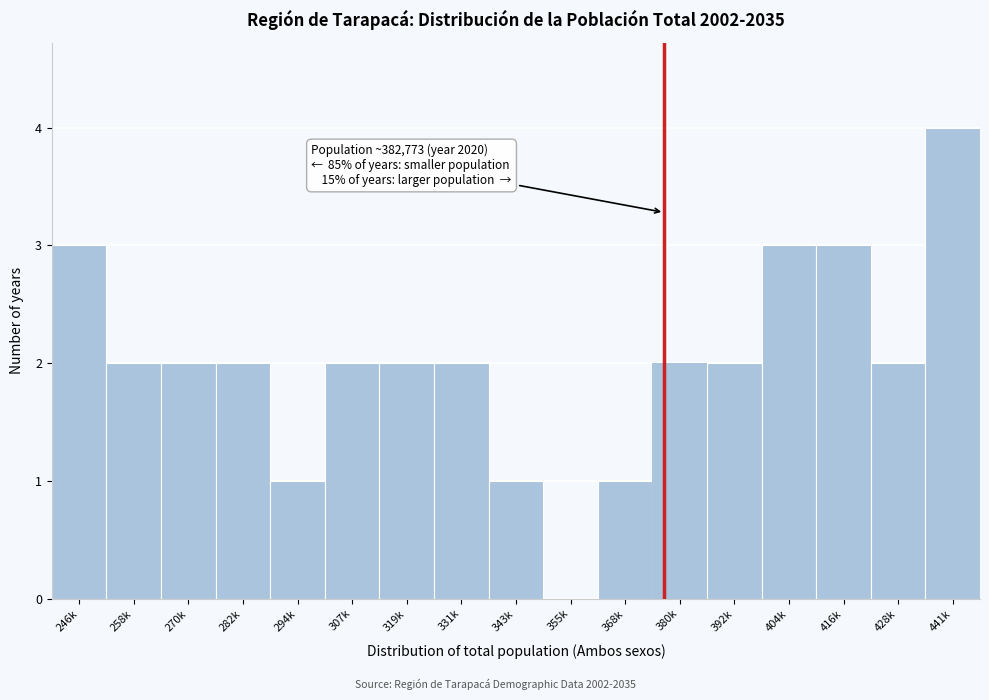

Reading left to right, what are all the values shown in this chart?

246k=3	258k=2	270k=2	282k=2	294k=1	307k=2	319k=2	331k=2	343k=1	355k=0	368k=1	380k=2	392k=2	404k=3	416k=3	428k=2	441k=4